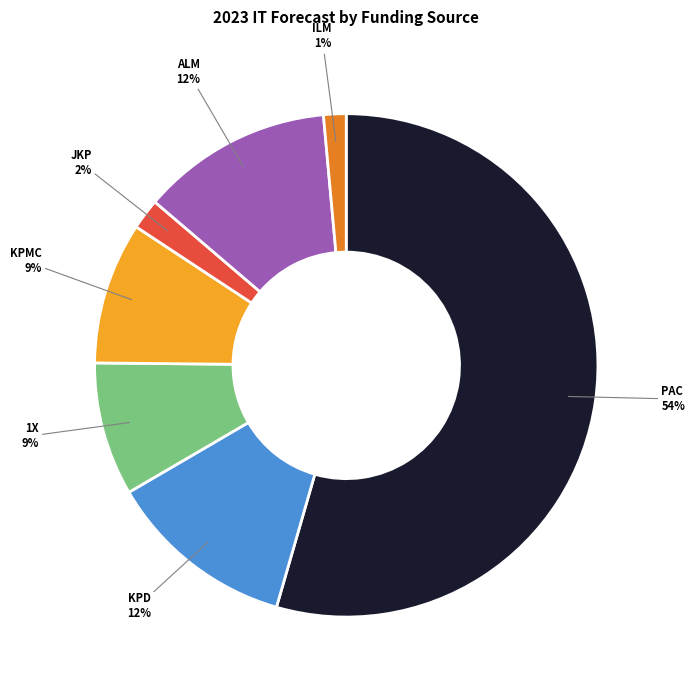

What is the largest slice in the pie chart?

PAC